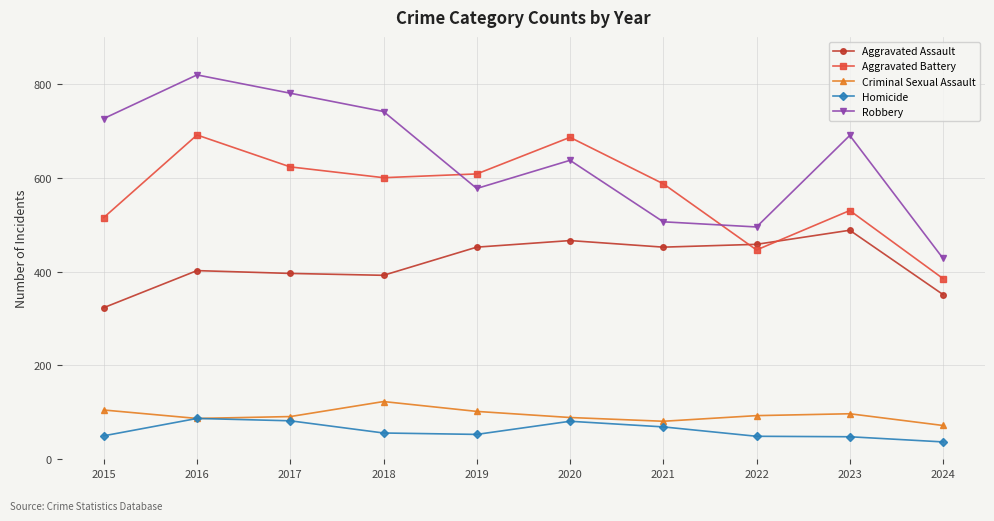

True or false: Aggravated Battery and Homicide cross at least once.

False